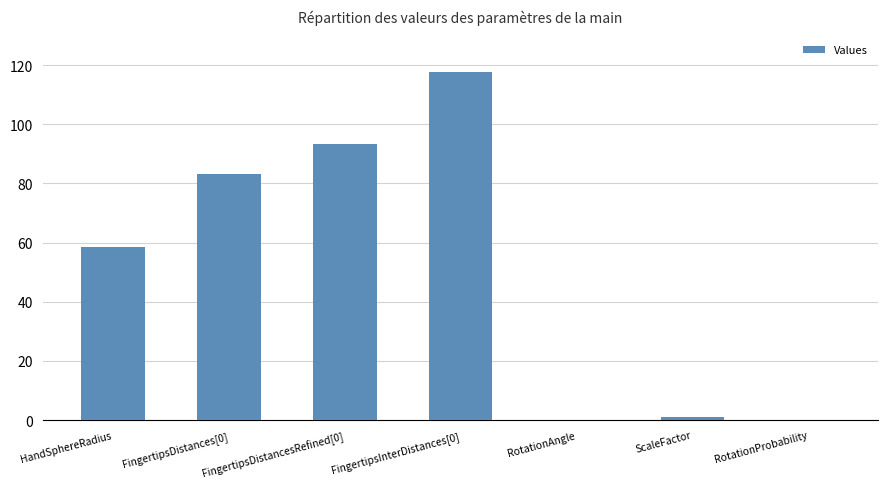

Reading right to left, list all the values displayed in this chart.

0.2	1.0	0.2	117.7	93.3	83.0	58.5